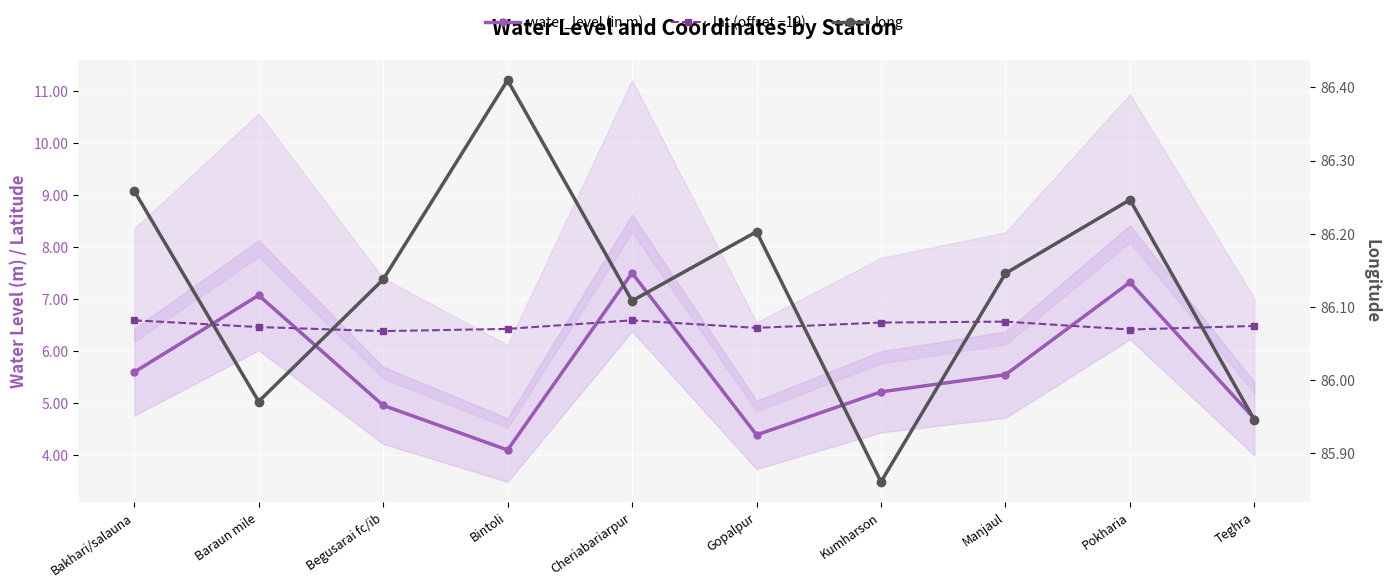

The lat (offset −19) series shows 3.8 at Cheriabariarpur. True or false?

False